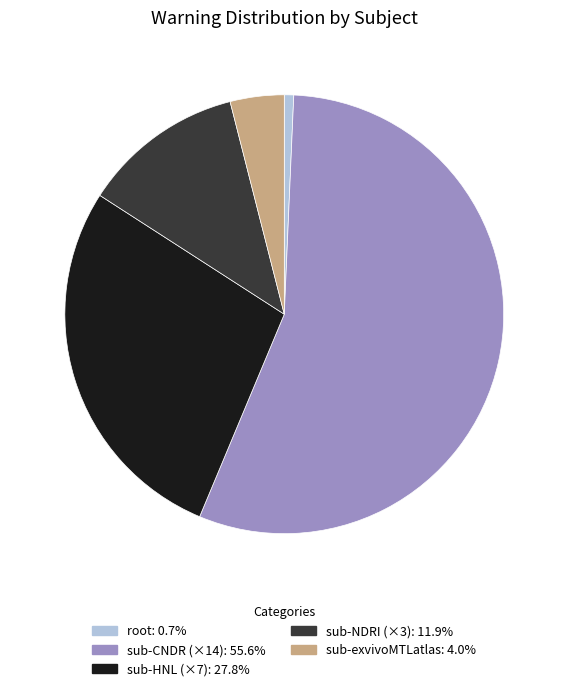

Is there any slice that represents more than half of the pie?

Yes